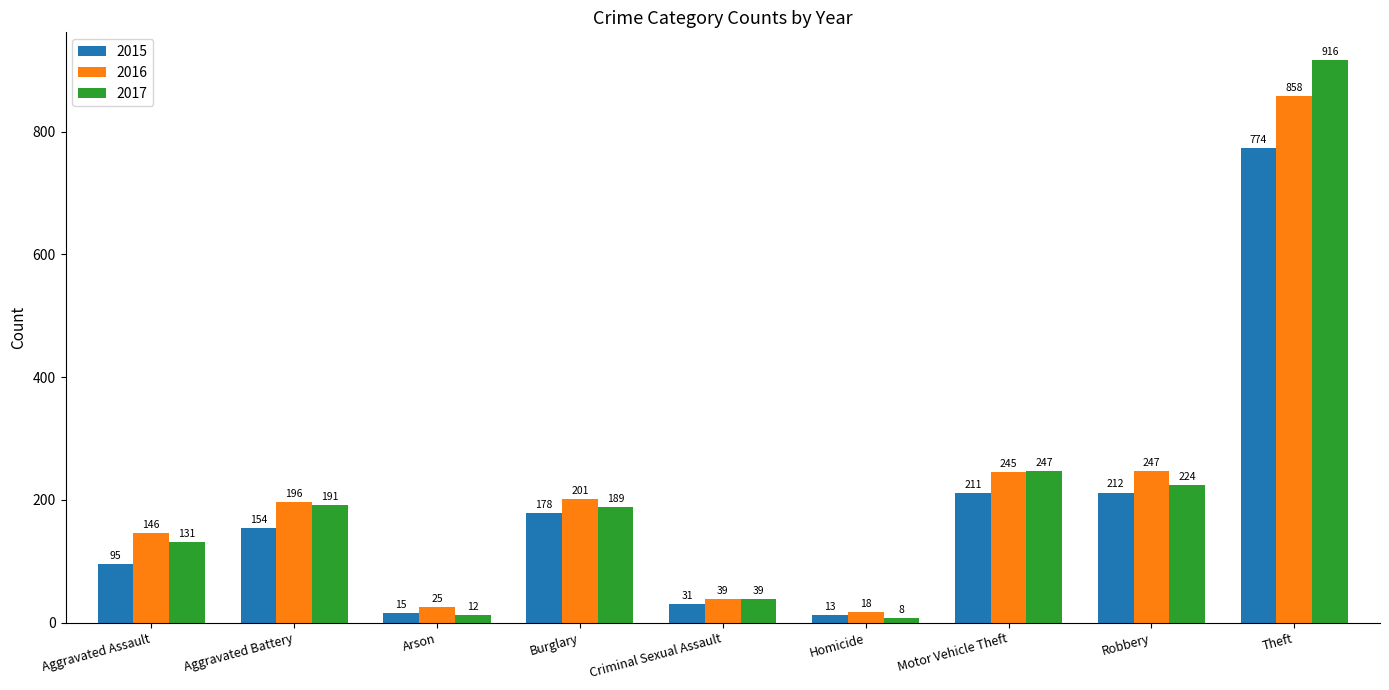

What position from the right is Burglary?

6